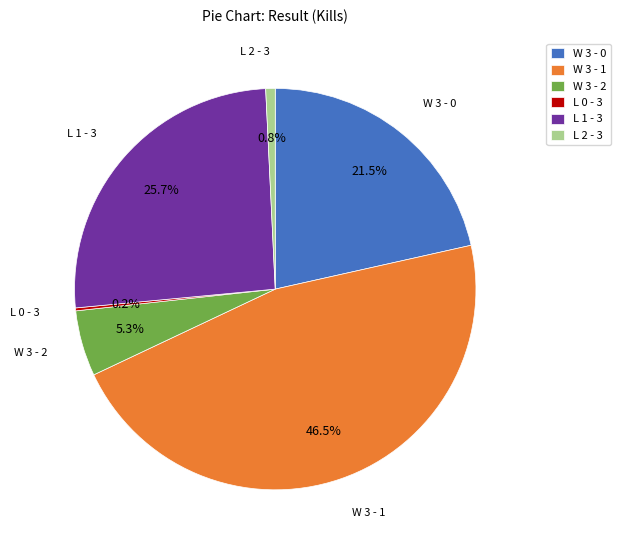

What percentage is the W 3 - 2 slice, to the nearest percent?

5%